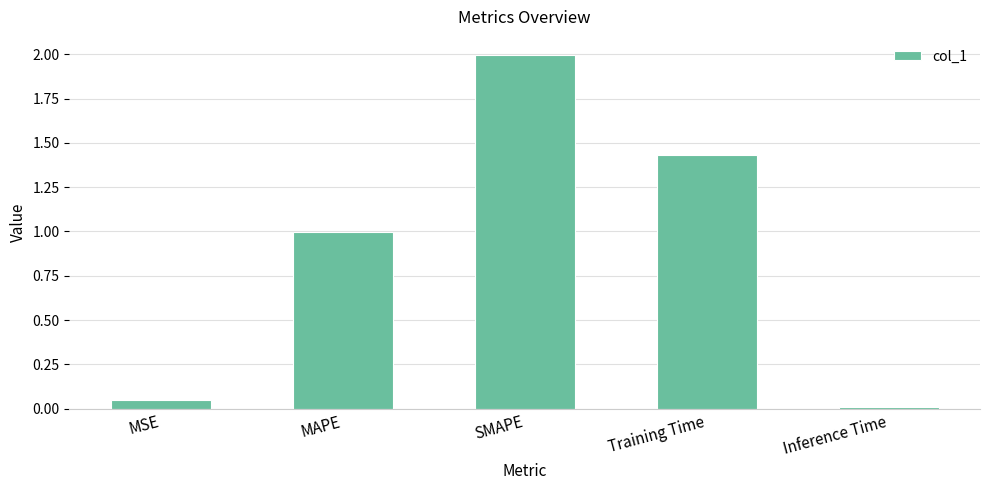

Rank the categories by value from lowest to highest.

Inference Time, MSE, MAPE, Training Time, SMAPE